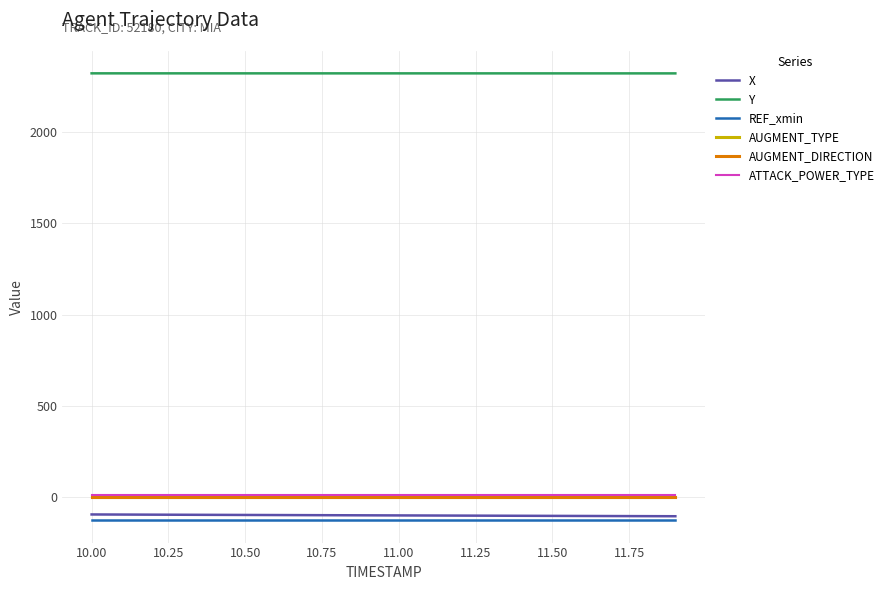

What is the label of the 5th point from the left?

10.75